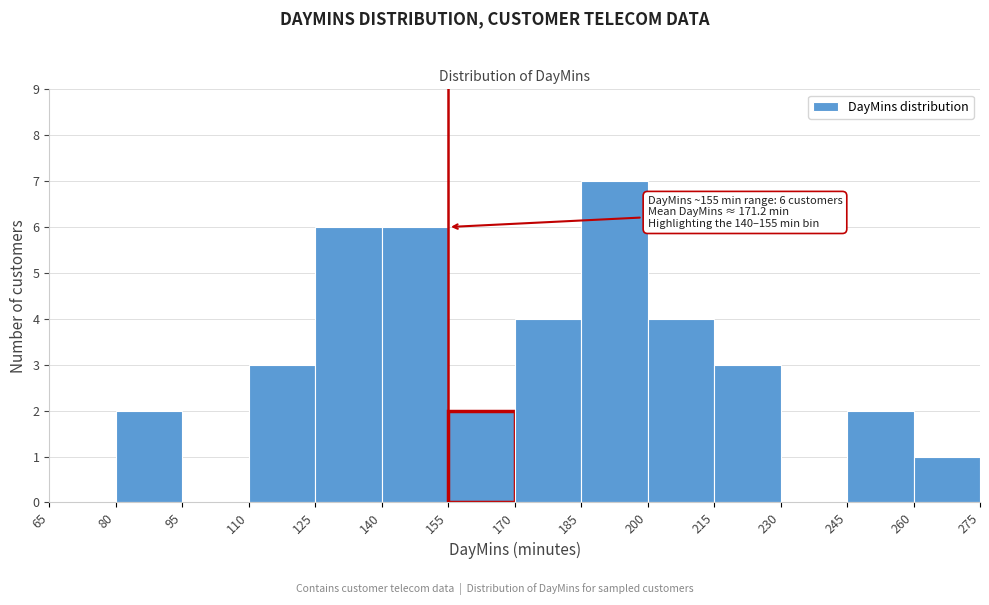

Which range on the x-axis has the tallest bar?

185 to 200